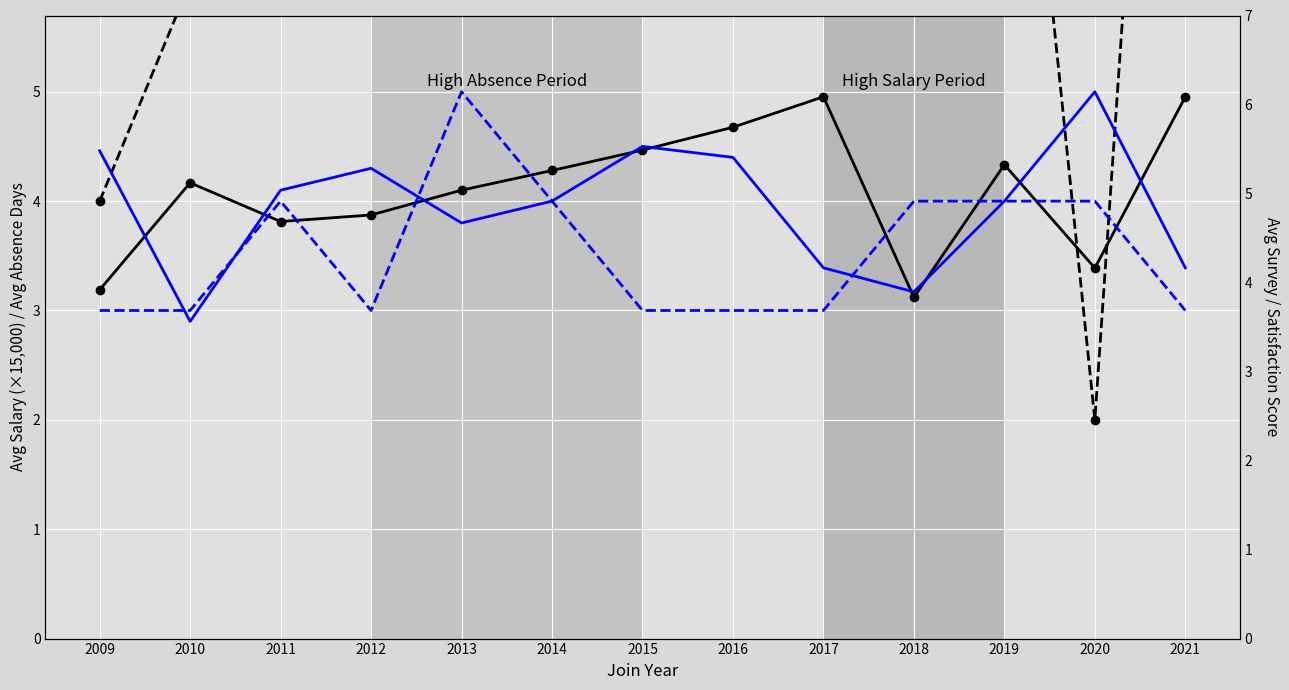

What are all the series names shown in the legend?

Avg Salary (scaled), Avg Absence, Avg Survey, Avg Satisfaction